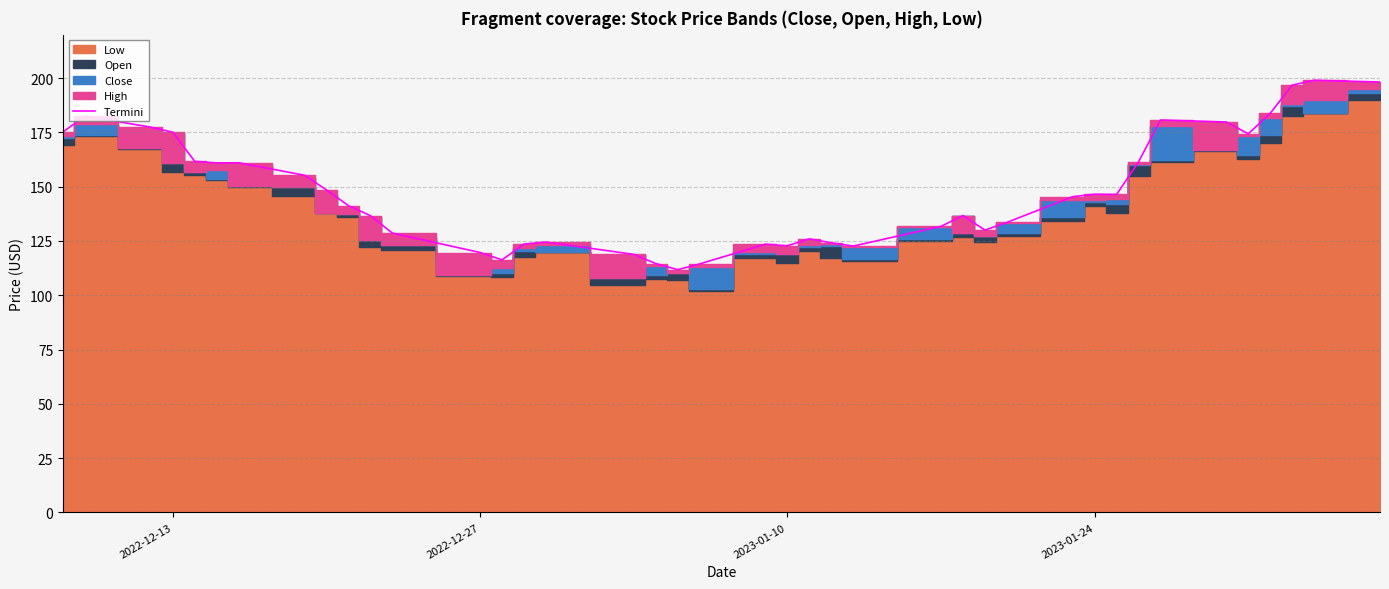

What is the maximum value for Termini?

199.0